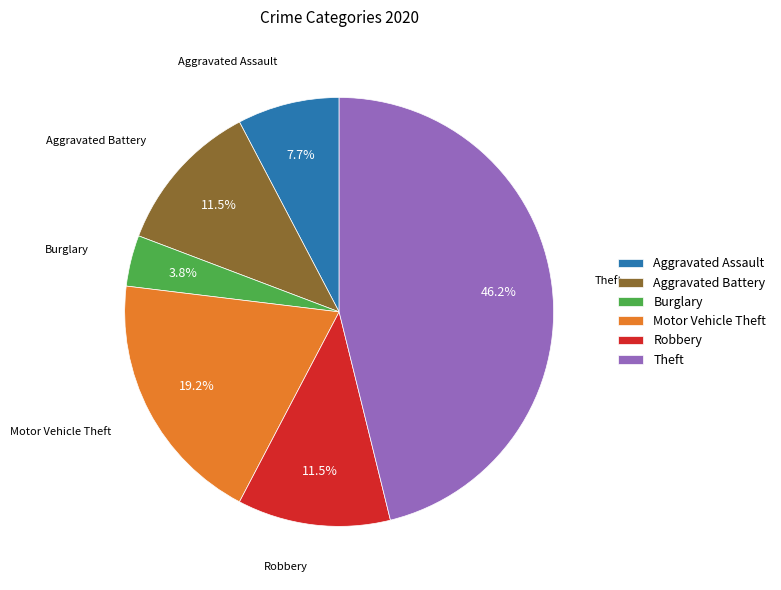

Which slice is the smallest?

Burglary